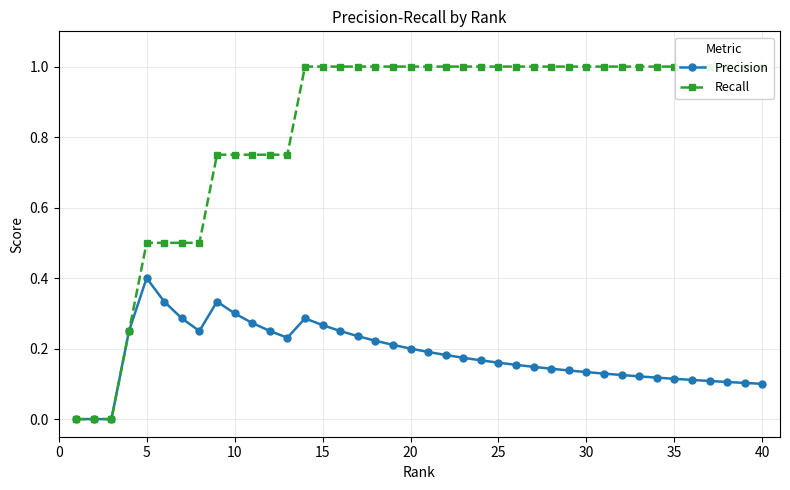

True or false: Precision and Recall cross at least once.

False